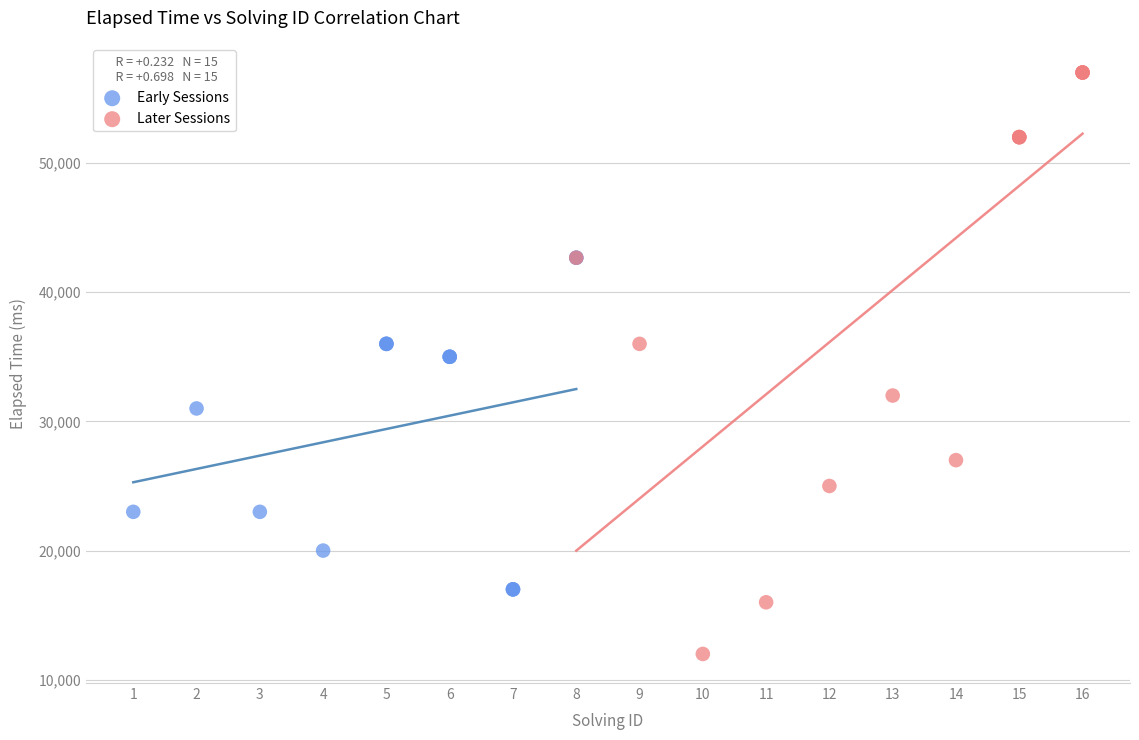

Which series contains the highest Y value?

Later Sessions